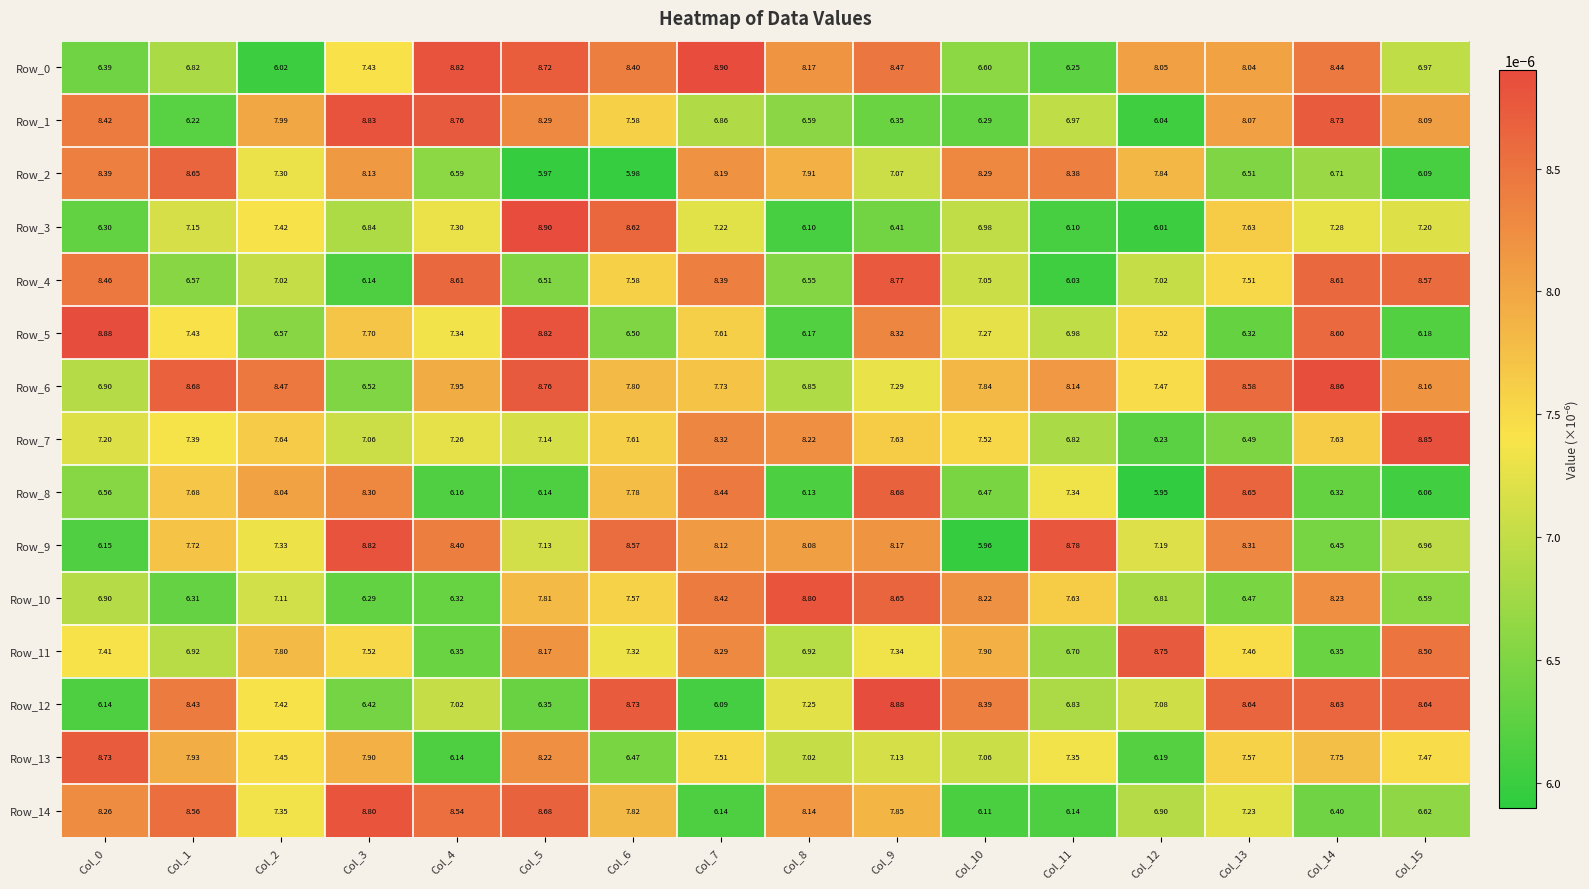

Which series has the largest total across all categories?

Row_6